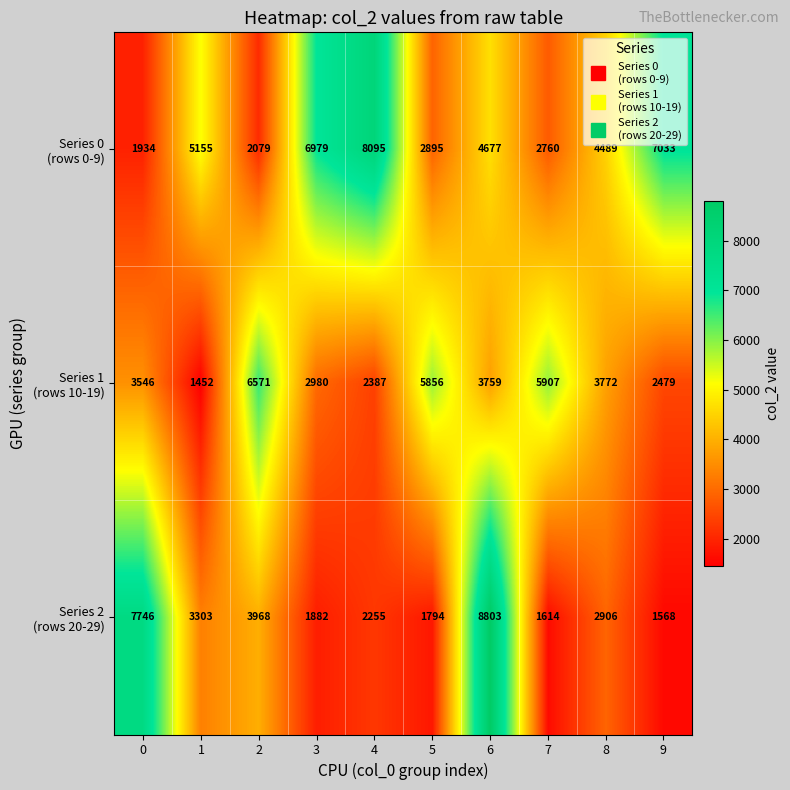

What is the spread (max minus min) of values at 5?

4062